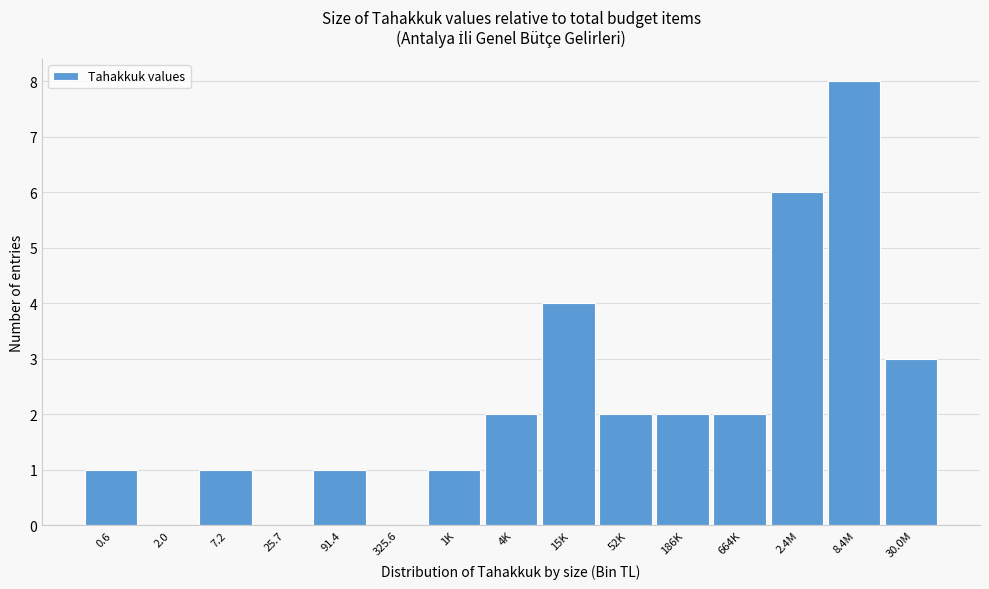

Reading left to right, extract all data points from this chart.

0.6=1	2.0=0	7.2=1	25.7=0	91.4=1	325.6=0	1K=1	4K=2	15K=4	52K=2	186K=2	664K=2	2.4M=6	8.4M=8	30.0M=3